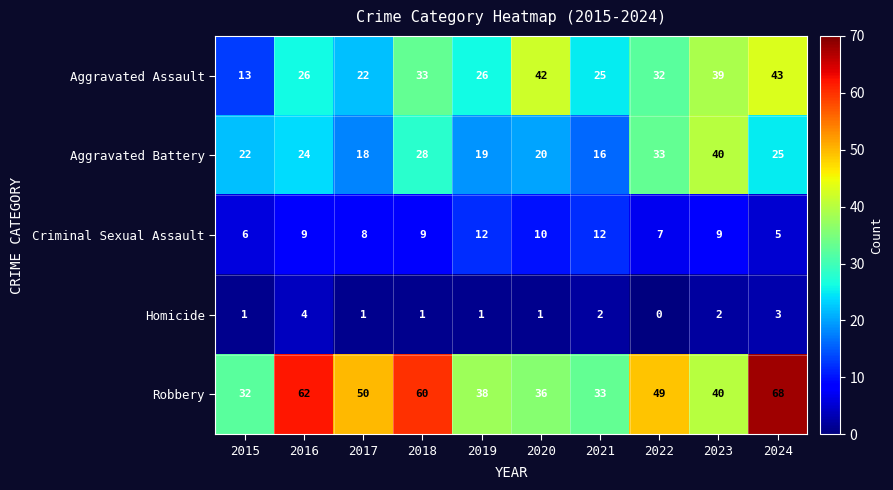

What is the difference between the maximum and minimum values in the Robbery series?

36